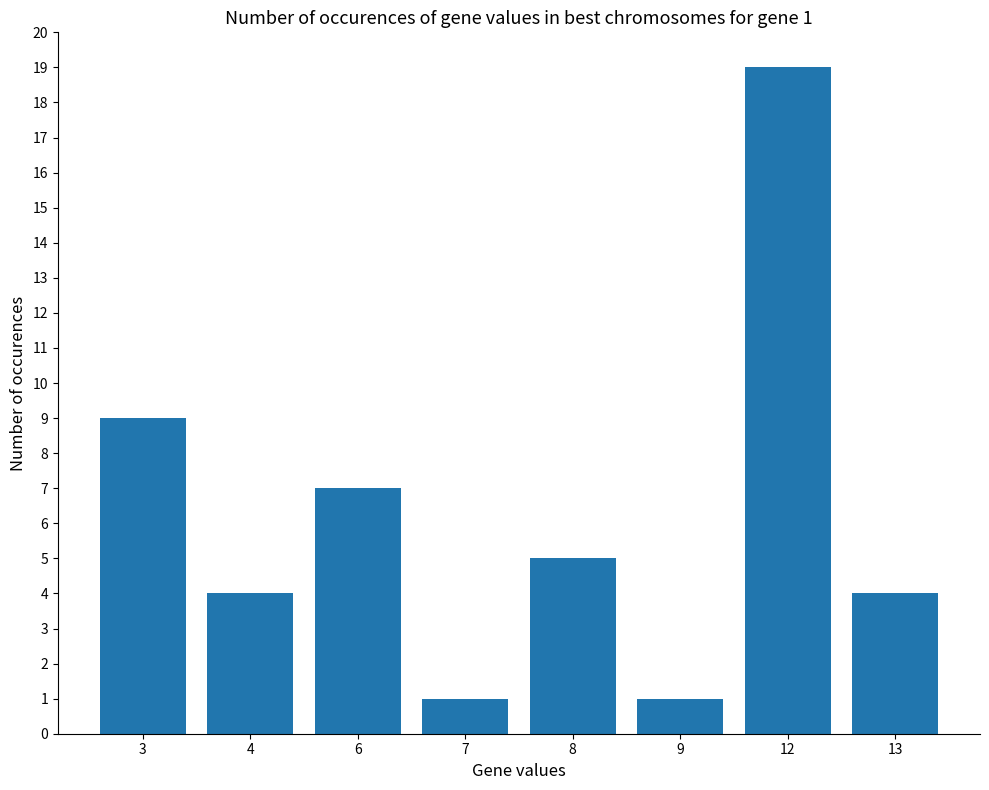

What is the sum of all values?

50